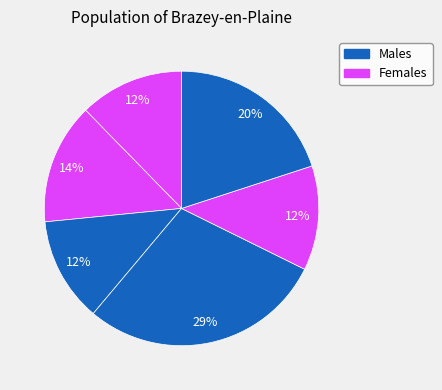

How many segments does this pie chart have?

6